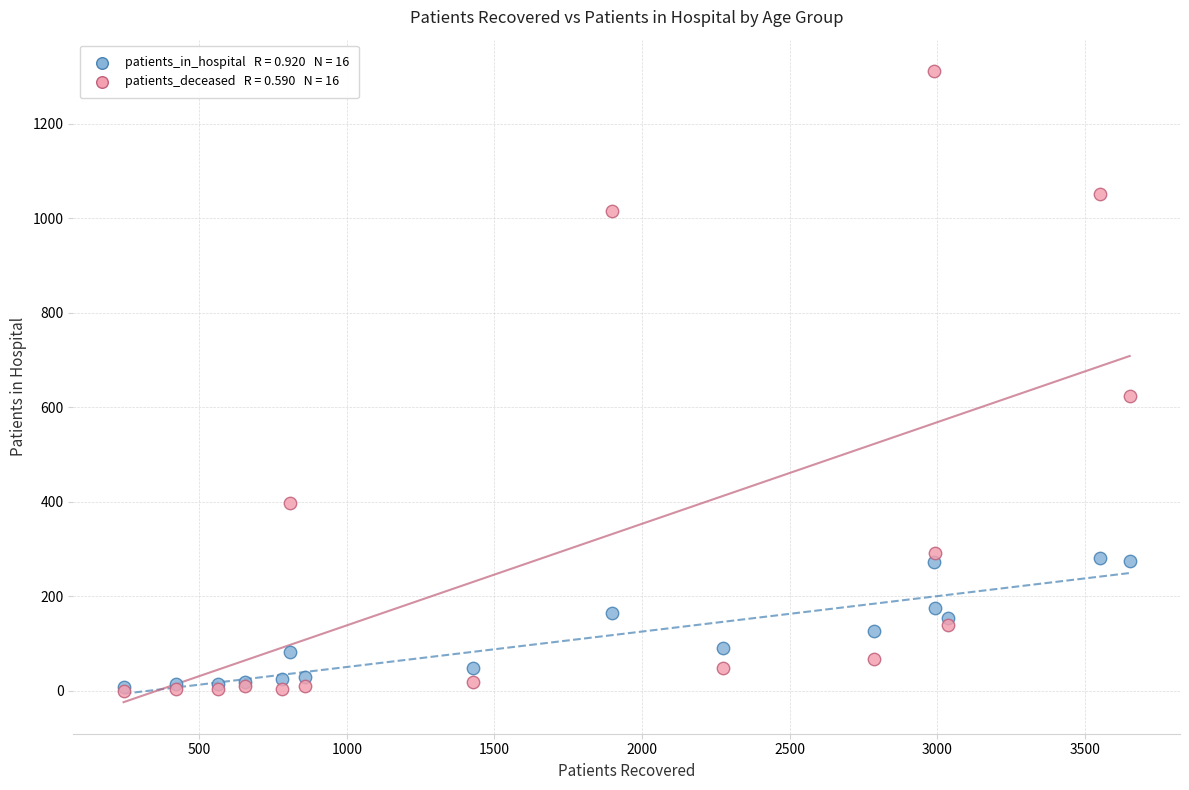

Across all series, what Y value is closest to 655?

623